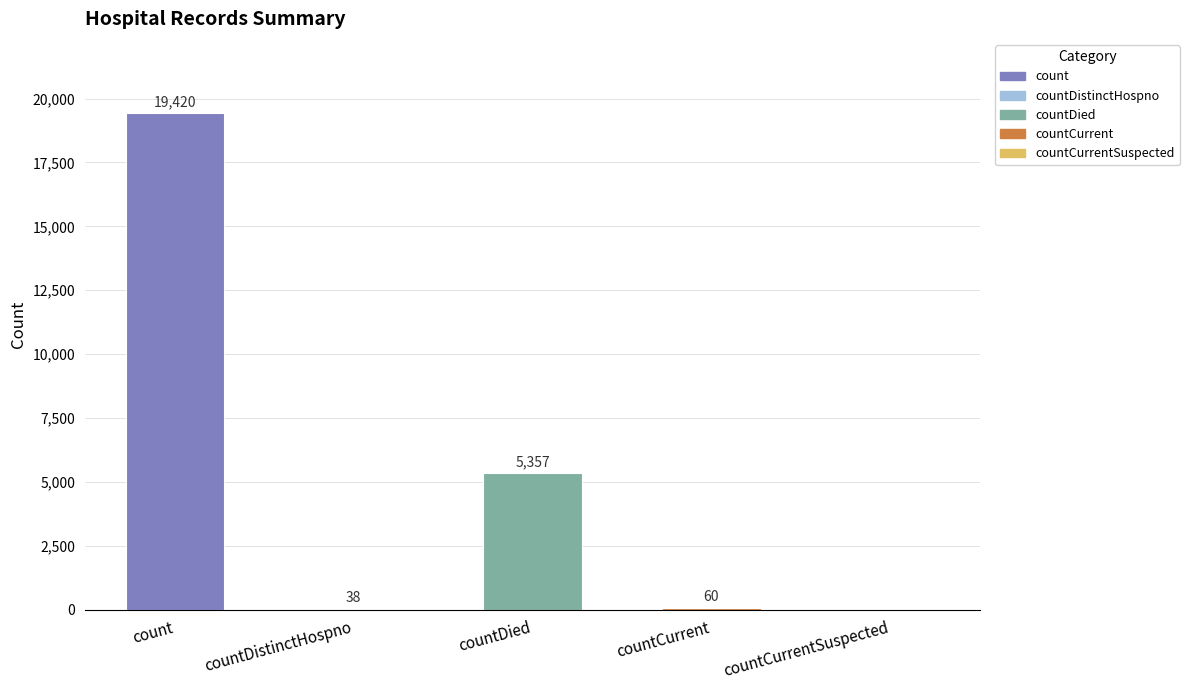

Where does the data first go above 60?

count